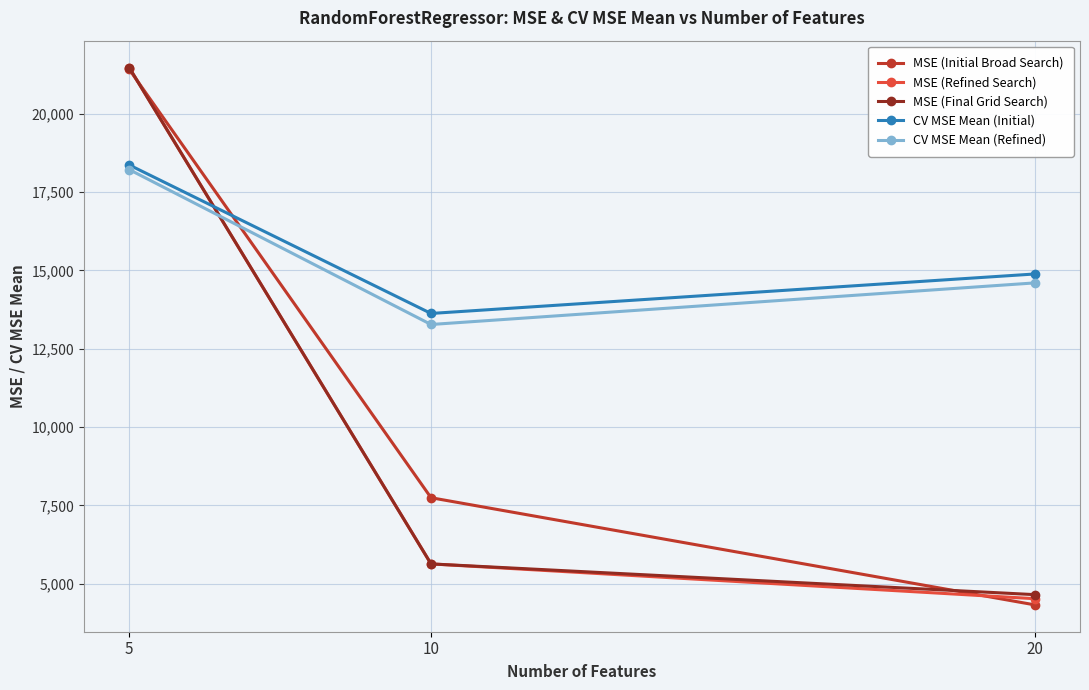

What is the value of the MSE (Initial Broad Search) point at the 2nd from the left?

7747.2